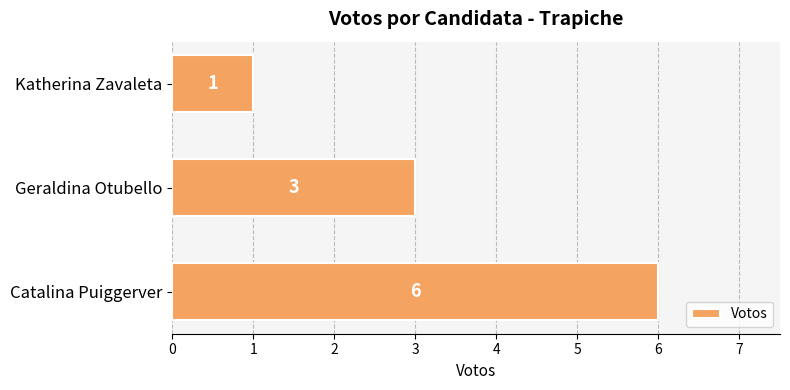

Rank the categories by value from lowest to highest.

Katherina Zavaleta, Geraldina Otubello, Catalina Puiggerver